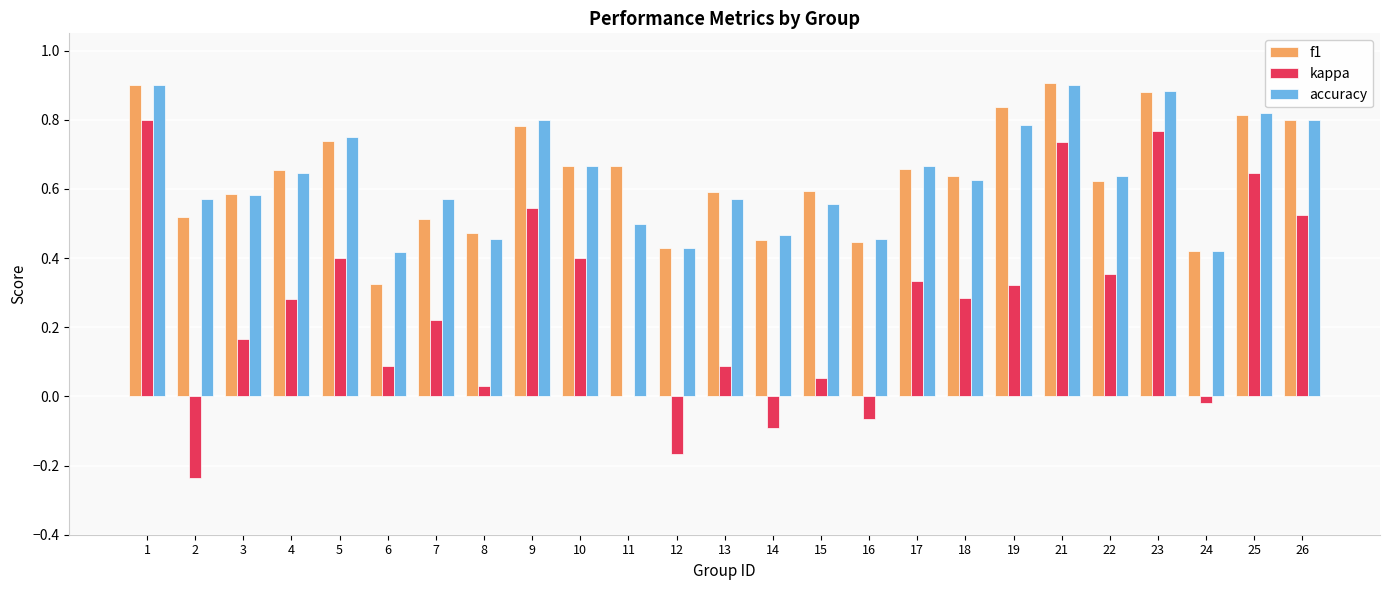

Between 11 and 24, which series saw the biggest shift?

f1